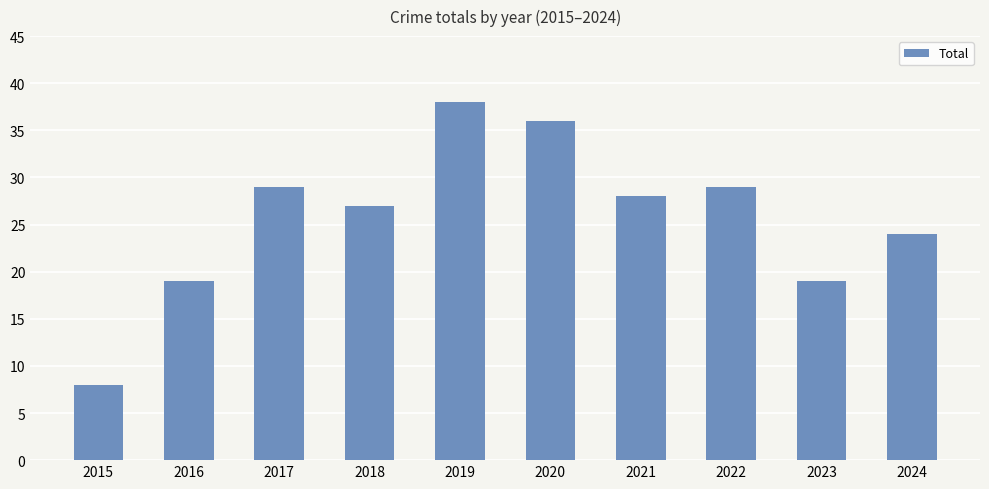

What is the value of the 9th bar from the left?

19